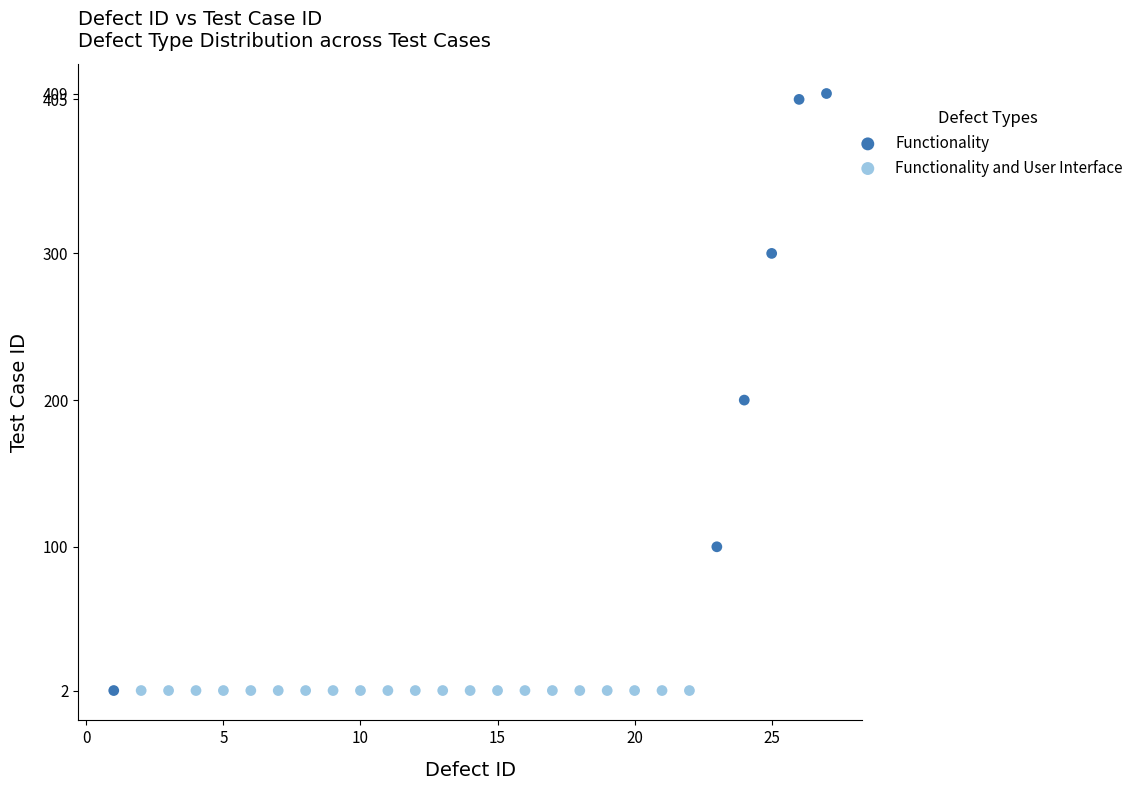

Which series contains the highest Y value?

Functionality